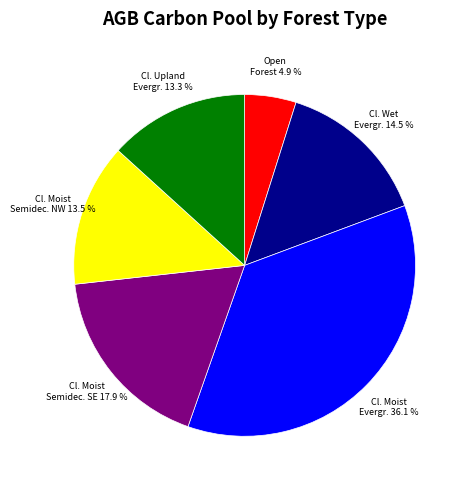

Is there any slice that represents more than half of the pie?

No